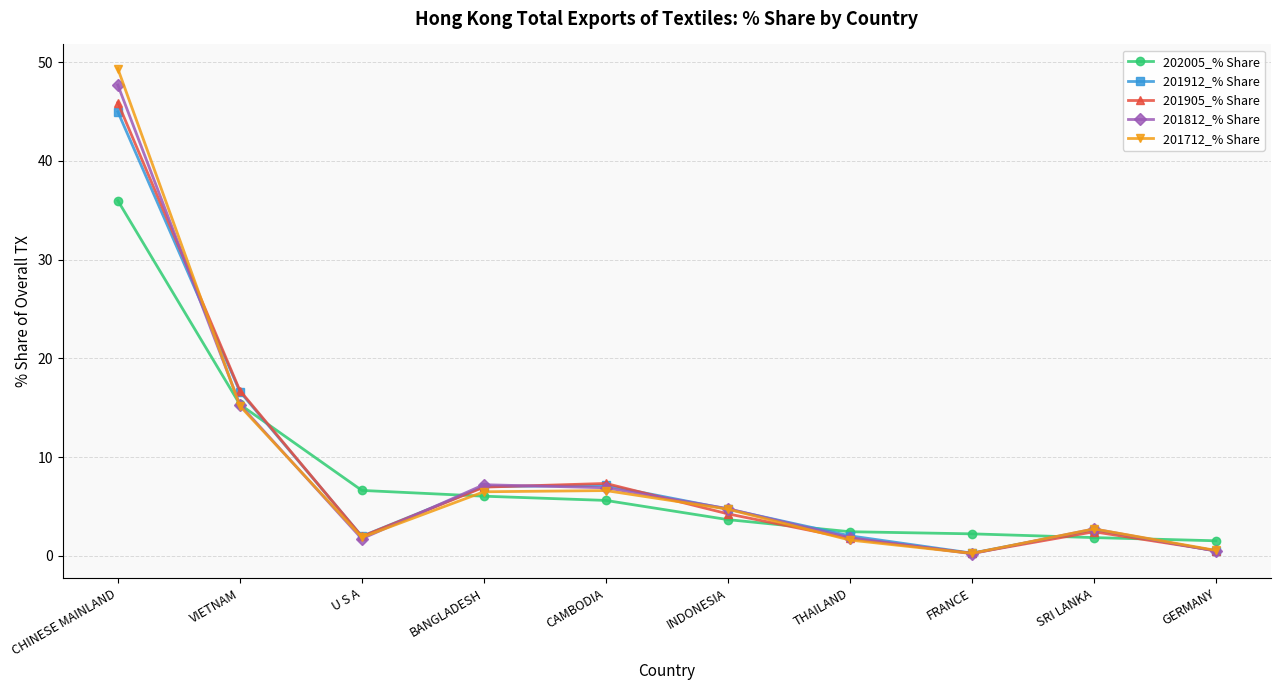

Which series has the largest range (max minus min)?

201712_% Share